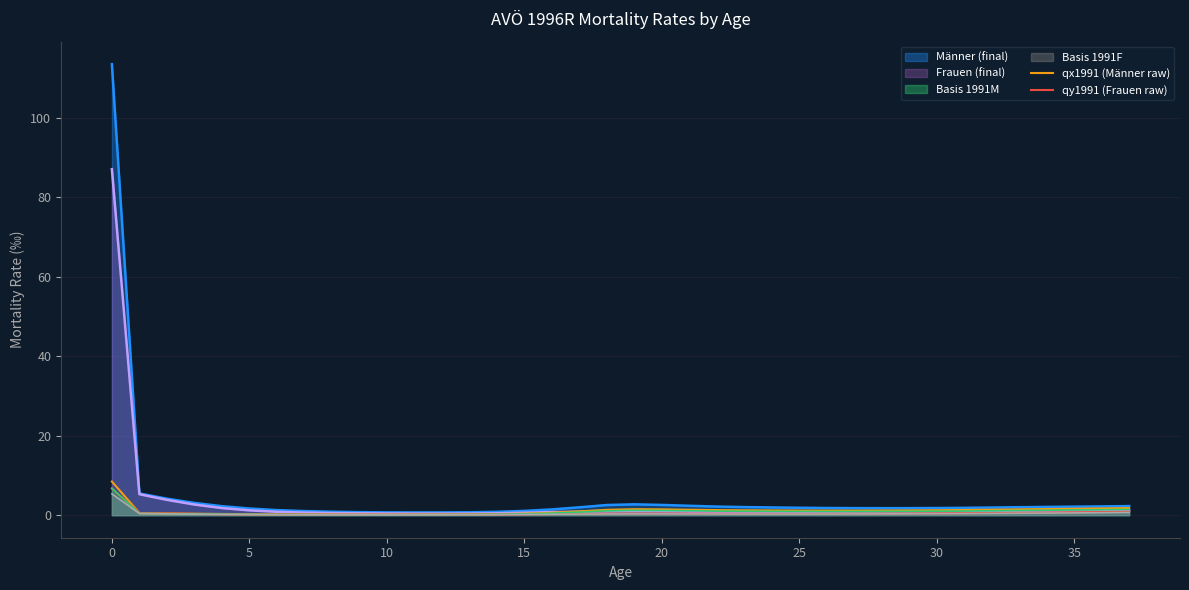

What is the highest value of the qx1991 (Männer raw) series?

8.5